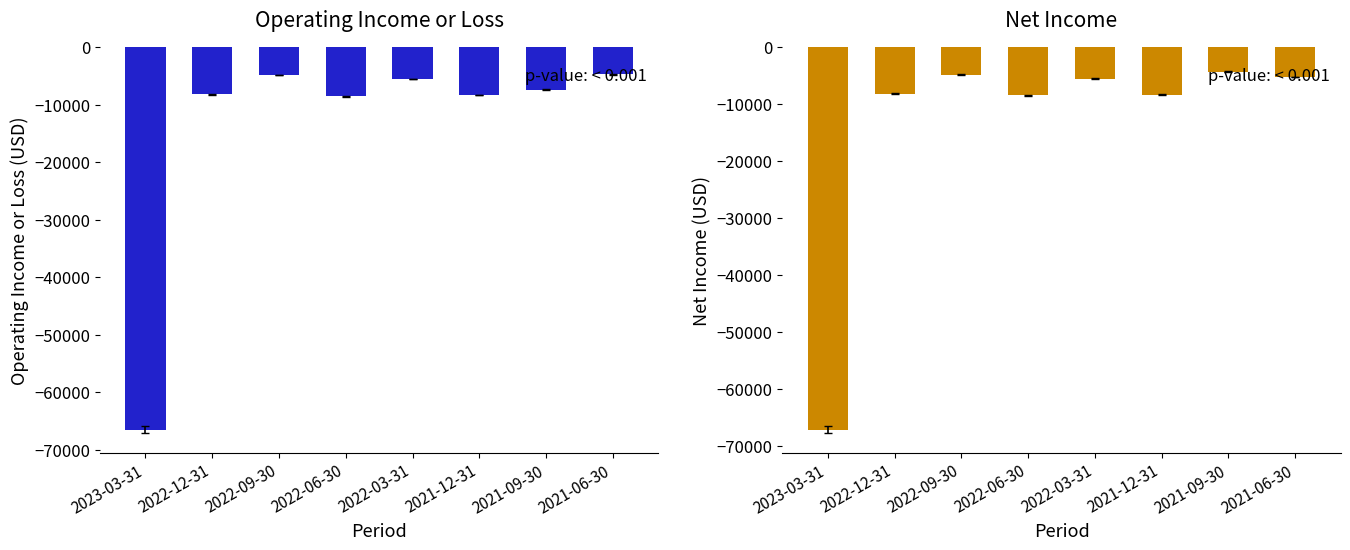

What is the difference between the second highest and minimum values in the Net Income series?

62400